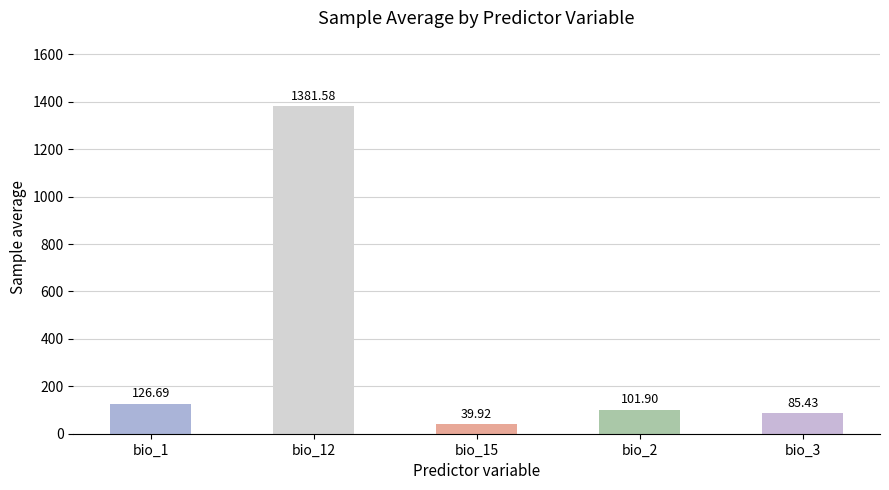

Where does the data first go above 101?

bio_1